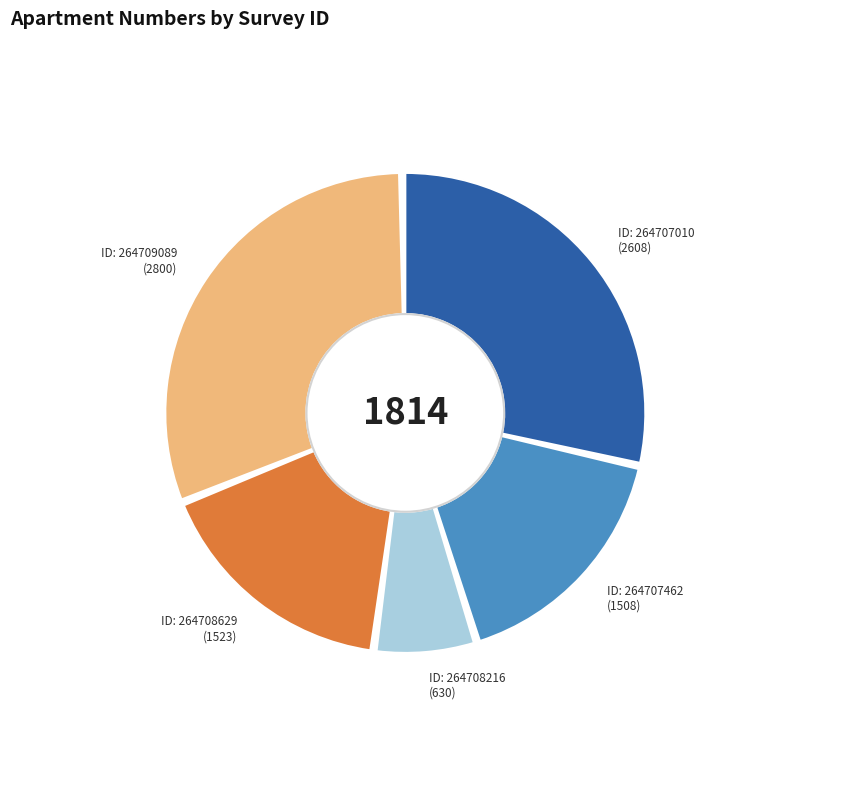

To the nearest percent, what is the combined percentage of 264707010 and 264708216?

36%